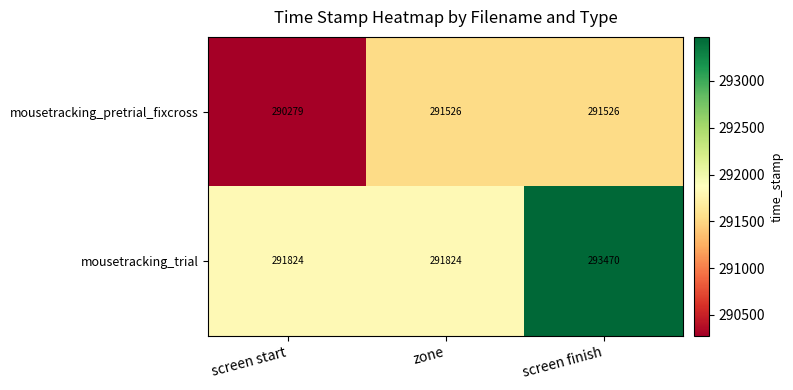

List the series in order of their peak value, lowest first.

mousetracking_pretrial_fixcross, mousetracking_trial